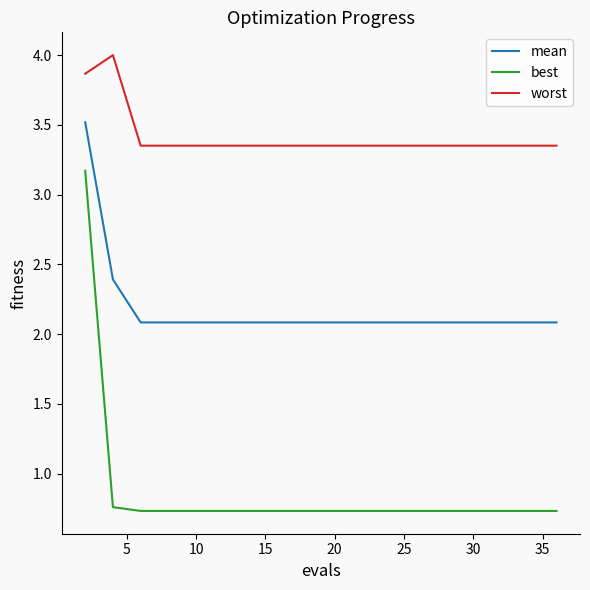

Rank the series by their maximum value, from highest to lowest.

worst, mean, best